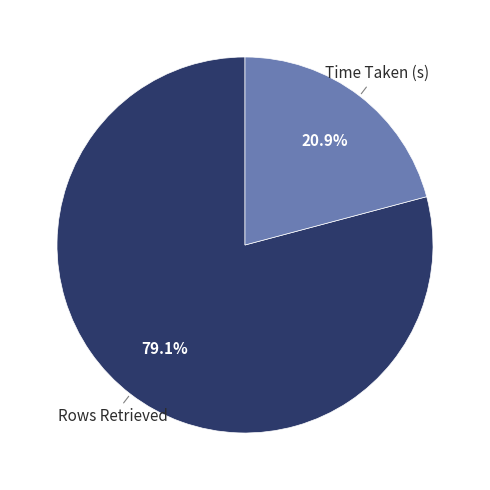

Does any single category account for the majority?

Yes